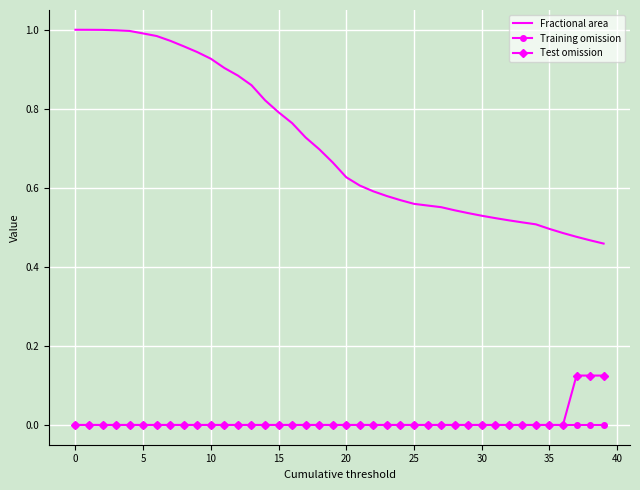

What are all the series names shown in the legend?

Fractional area, Training omission, Test omission